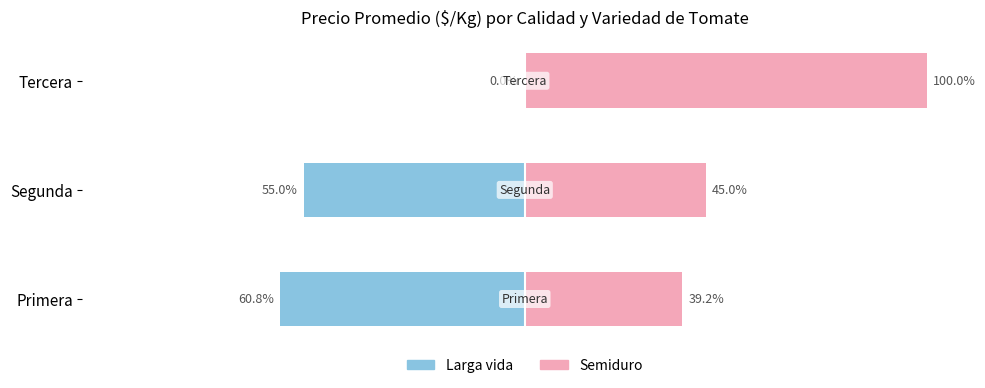

What is the lowest value of the Larga vida series?

-60.8